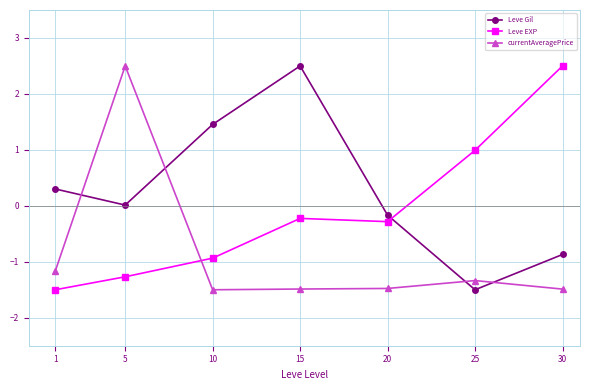

At 30, list the series in order from smallest to largest.

currentAveragePrice, Leve Gil, Leve EXP